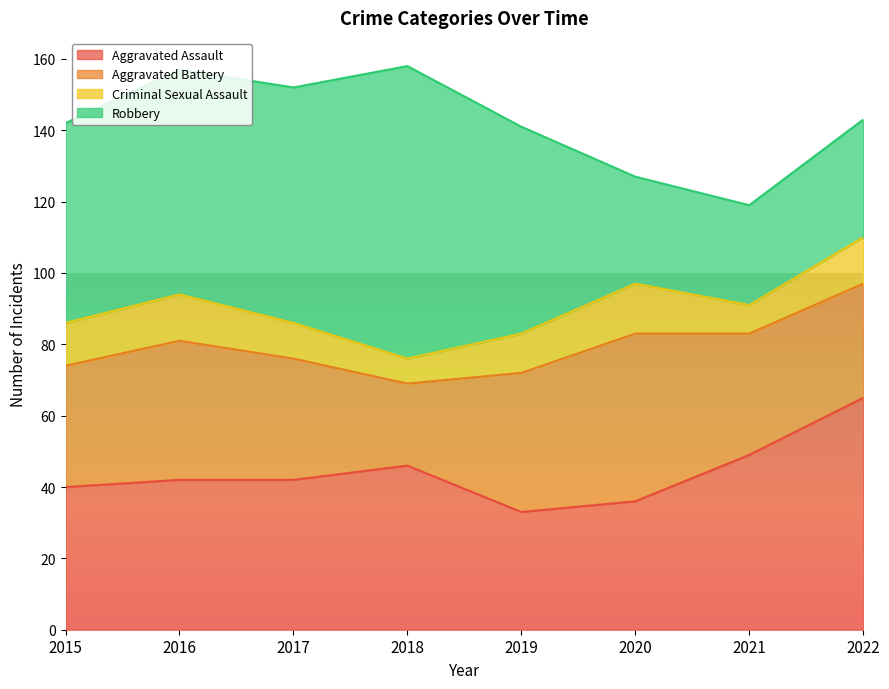

Is it true that Aggravated Assault equals 46 at 2018?

True